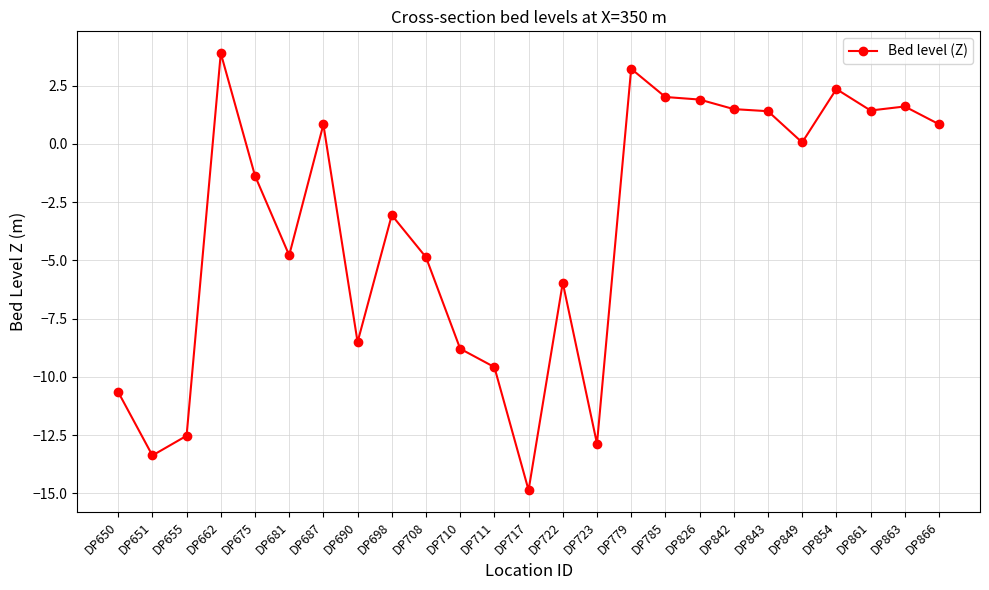

What is the average value?

-3.6